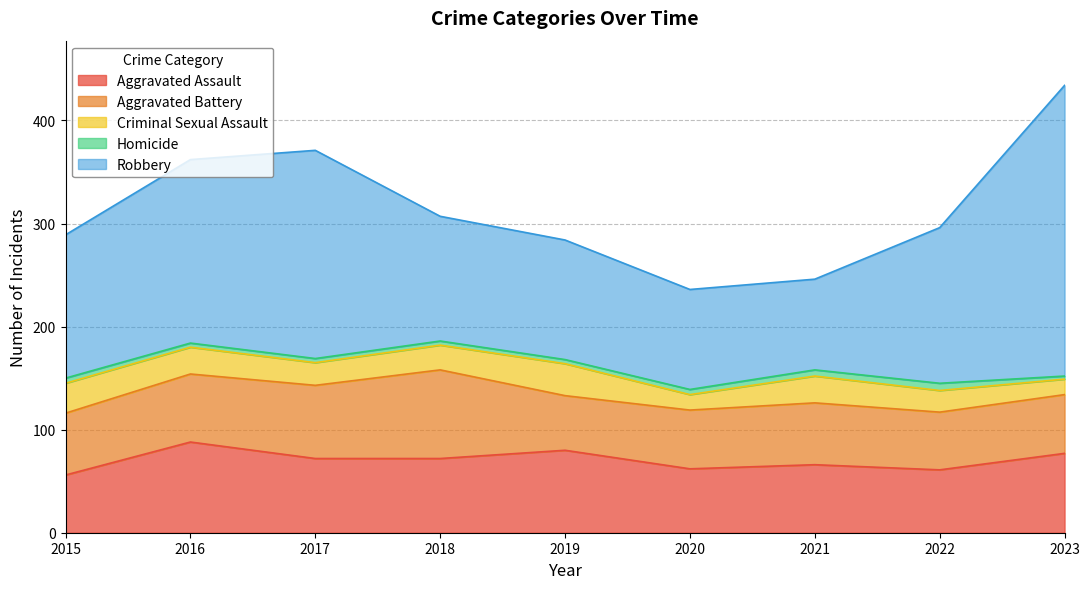

Which series has the largest range (max minus min)?

Robbery